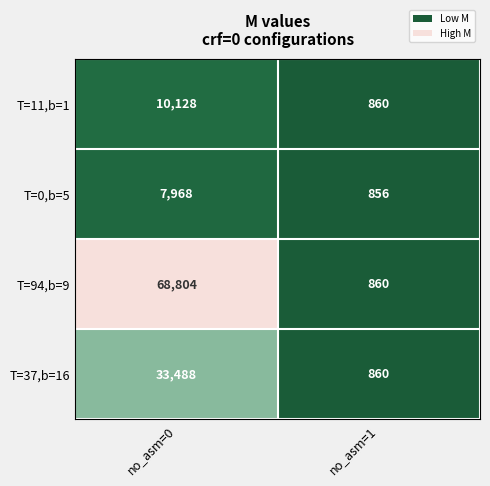

At which category is the sum across all series the highest?

no_asm=0